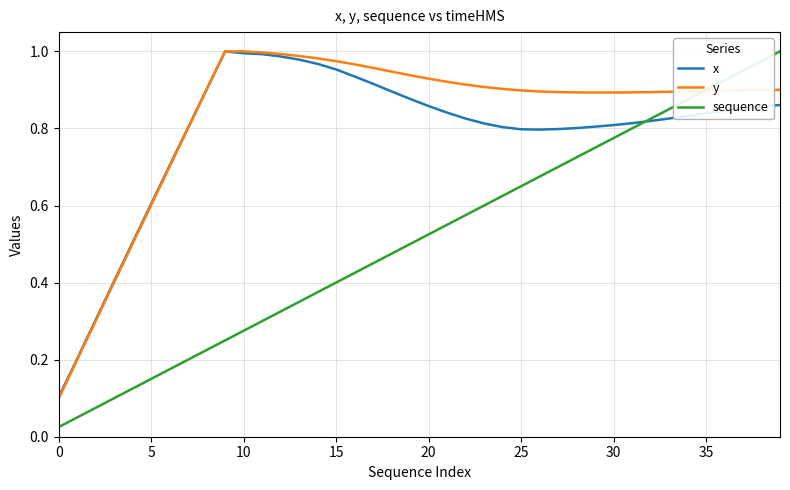

Which series has the widest spread of values?

sequence